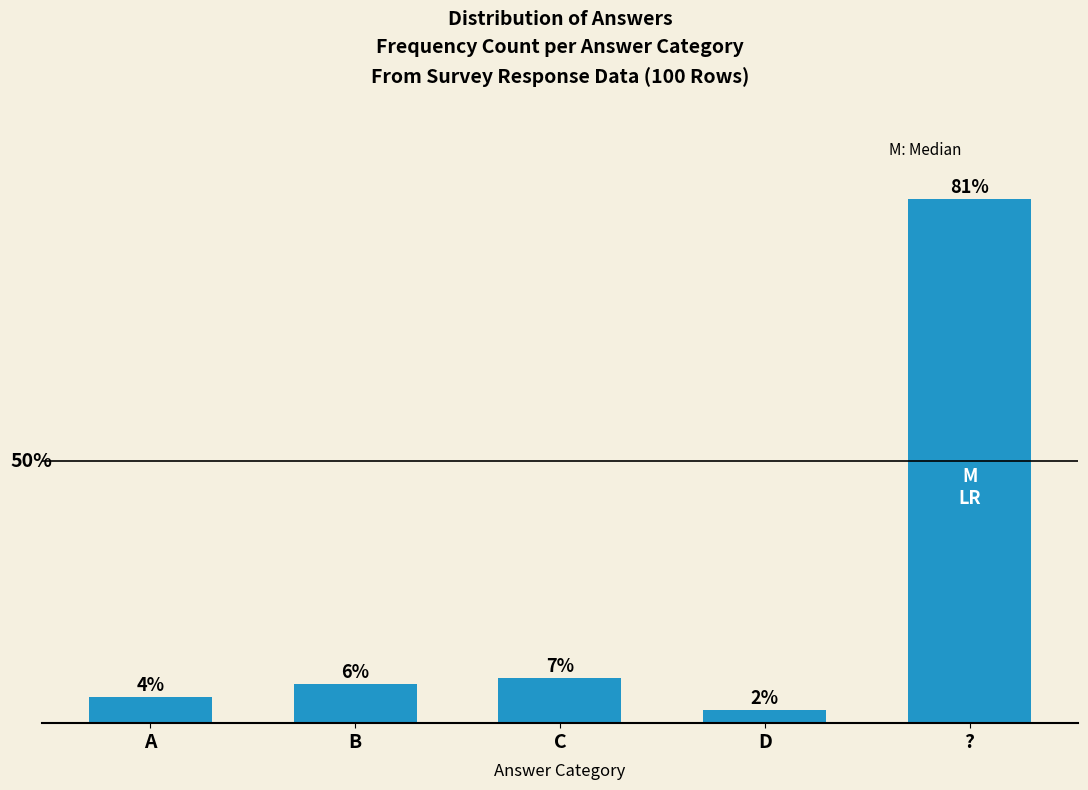

Where is the data nearest to the value 41?

C